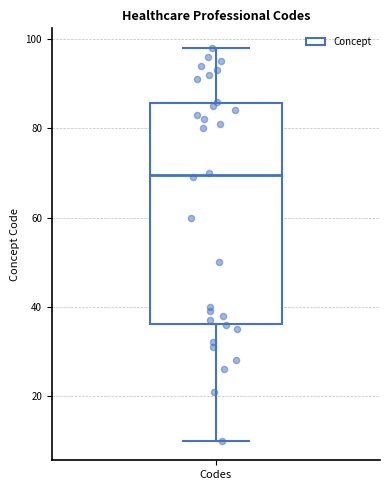

Read this box plot against the y-axis: the position of the median line, the range covered by the box, and the ends of both whiskers. The values are not printed on the chart, so give them approximately, as read against the axis.

median 70, box 36 to 86, whiskers 10 to 98